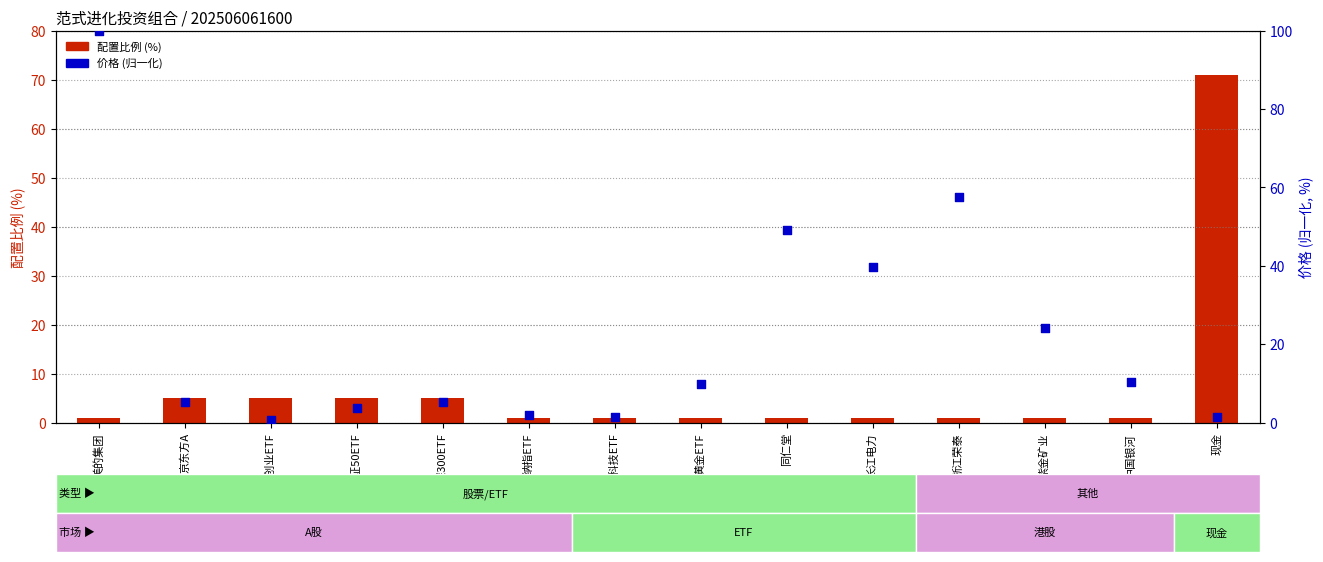

At which category is the sum across all series the highest?

美的集团